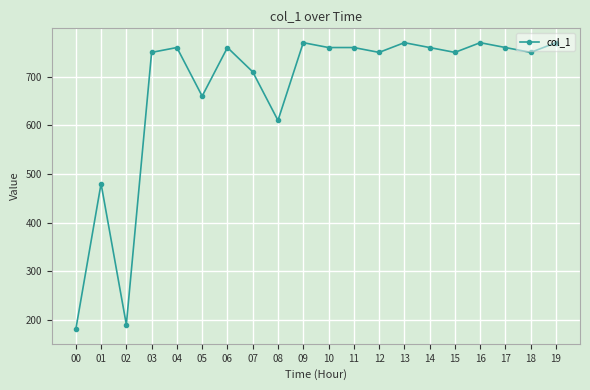

What is the change in value from 12 to 14?

+10